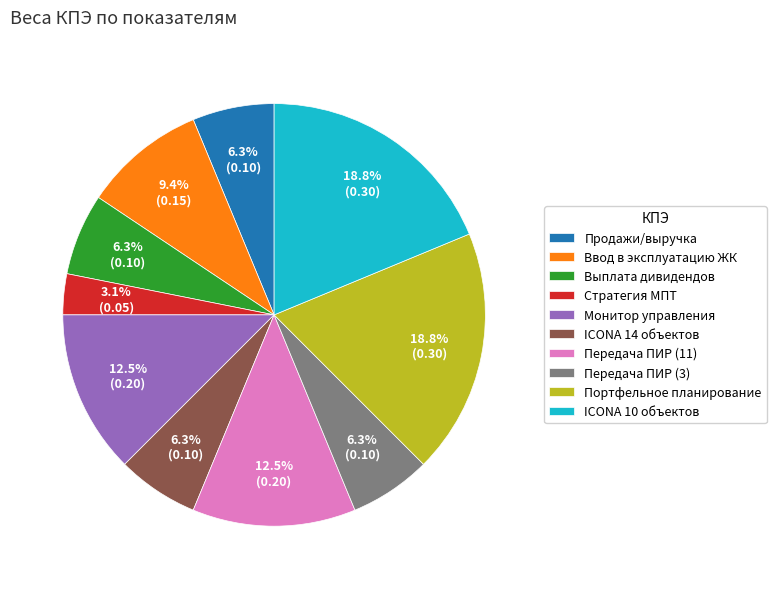

Is it true that Продажи/выручка is 12% of the pie?

False